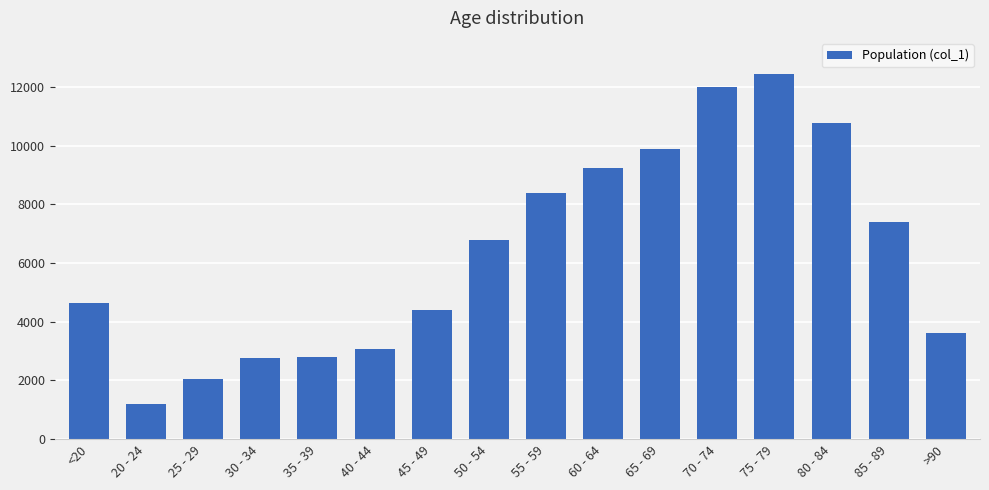

What is the value of the 14th bar from the left?

10764